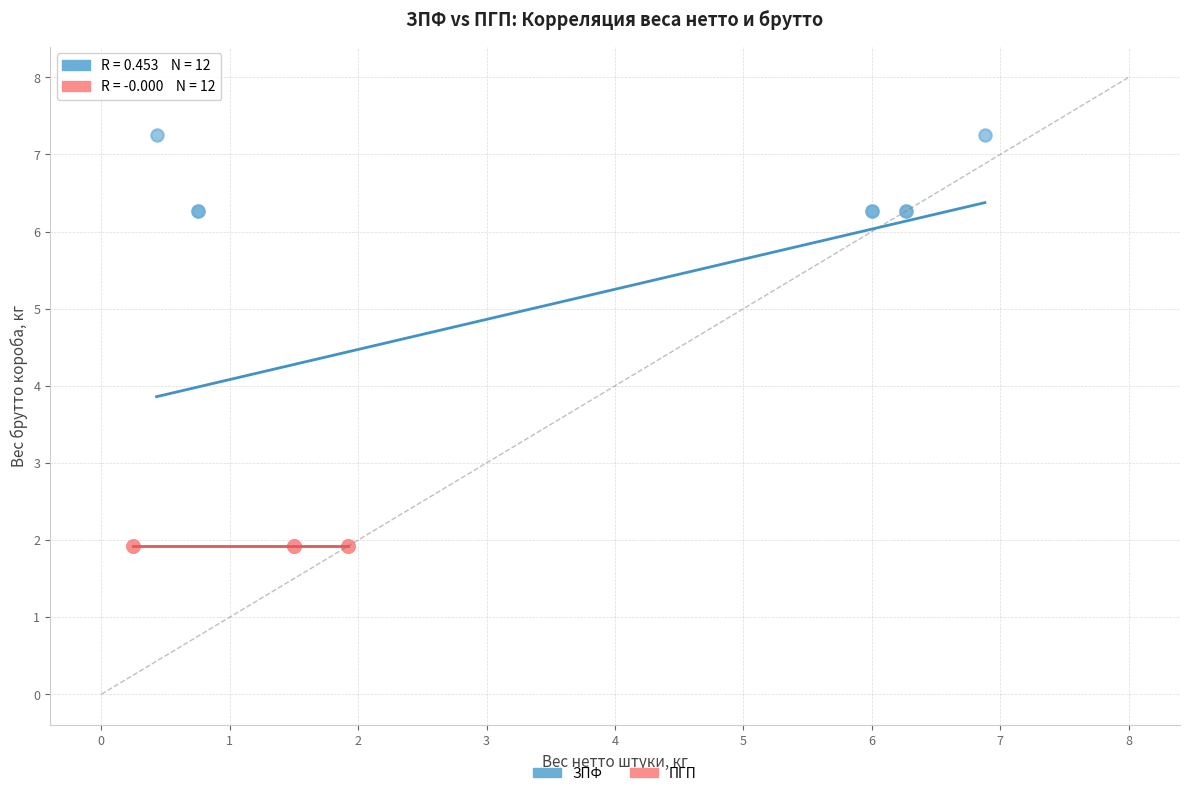

Which series contains the highest Y value?

ЗПФ